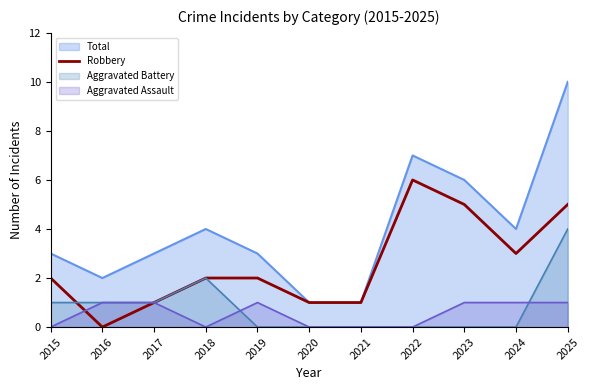

List the series in order of their peak value, lowest first.

Aggravated Assault, Aggravated Battery, Robbery, Total